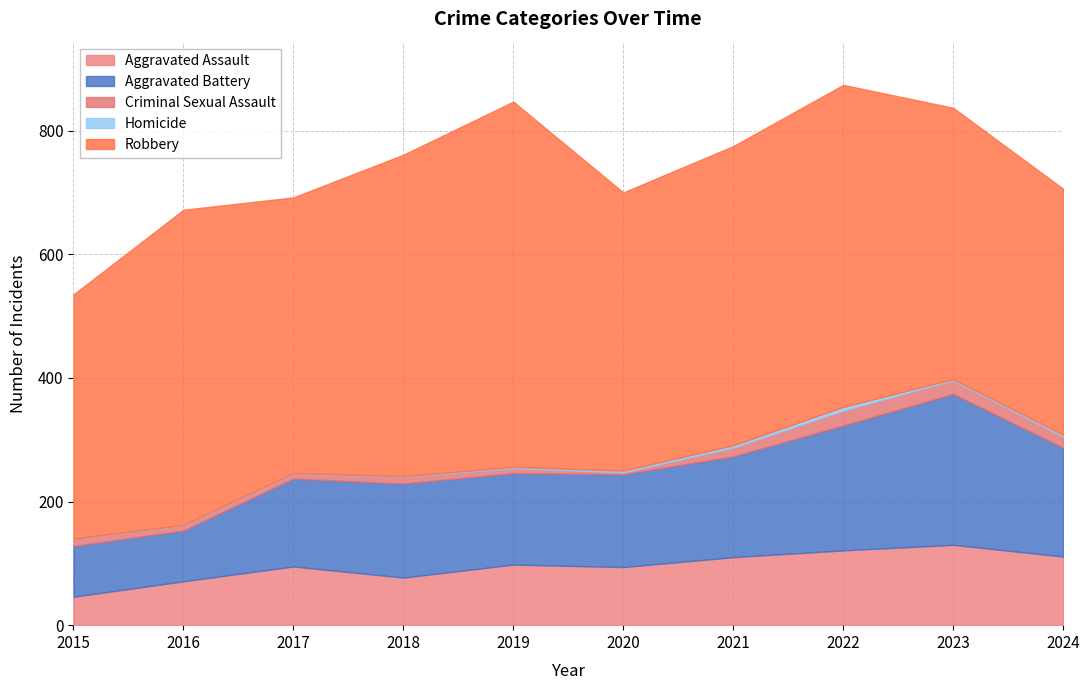

At 2018, list the series in order from smallest to largest.

Homicide, Criminal Sexual Assault, Aggravated Assault, Aggravated Battery, Robbery